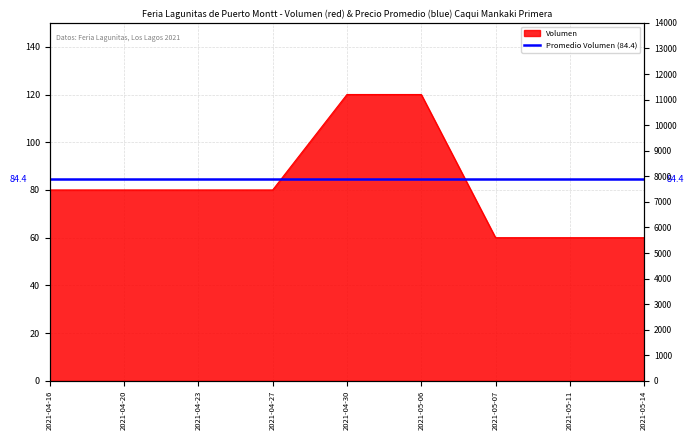

Rank the categories by value from lowest to highest.

2021-05-07, 2021-05-11, 2021-05-14, 2021-04-16, 2021-04-20, 2021-04-23, 2021-04-27, 2021-04-30, 2021-05-06